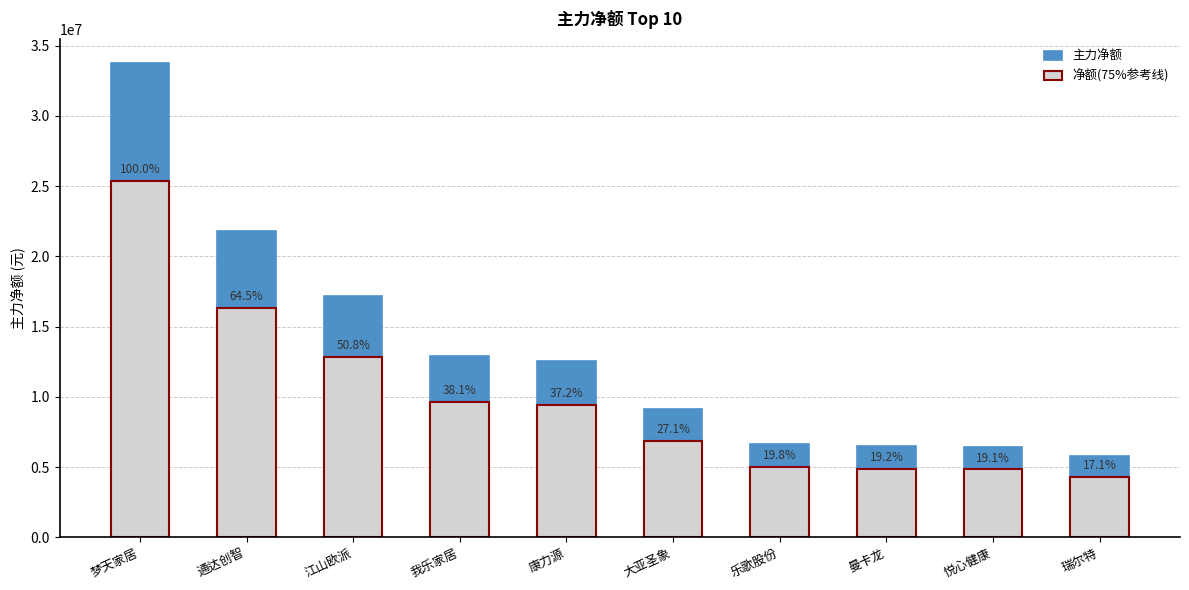

What is the greatest value displayed?

33799859.0